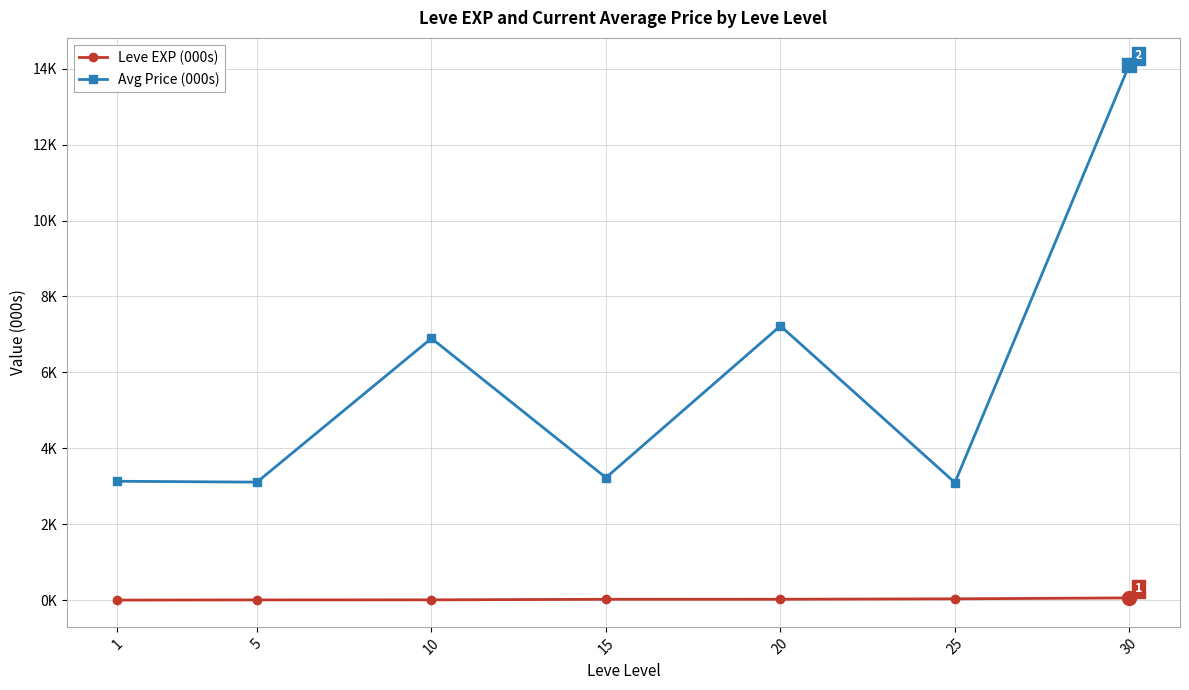

True or false: Avg Price (000s) and Leve EXP (000s) intersect in this chart.

False